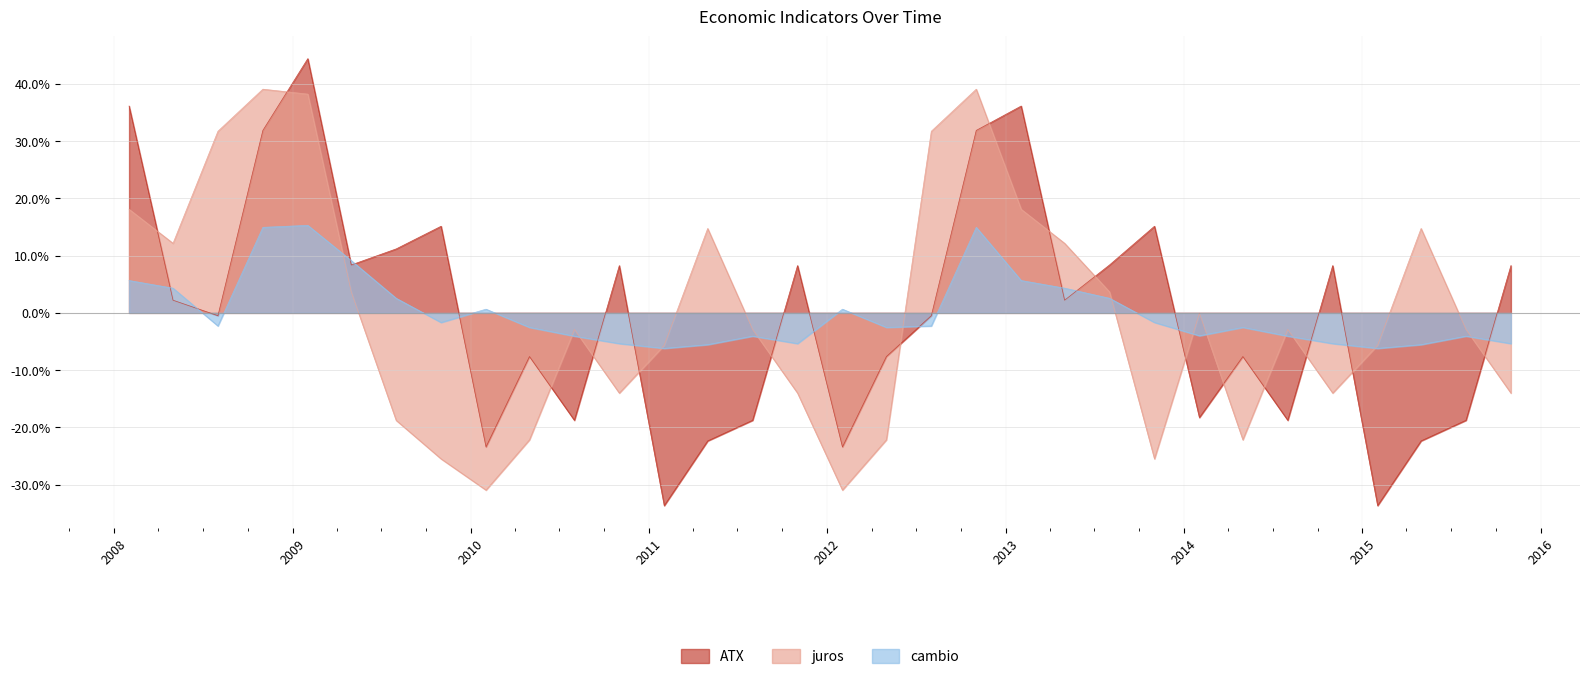

Which series ends up on top after the final intersection of juros and ATX?

ATX